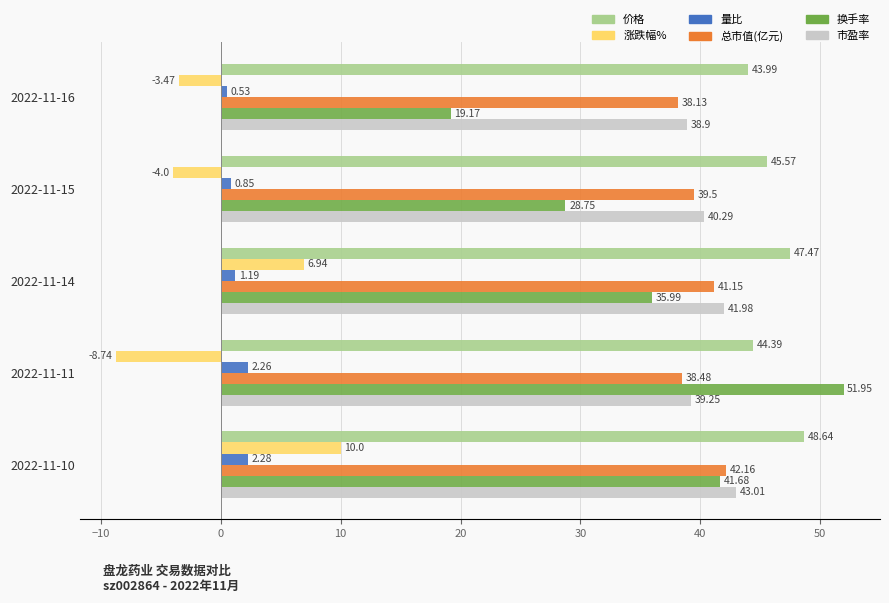

Which series changed the most between 2022-11-14 and 2022-11-10?

换手率